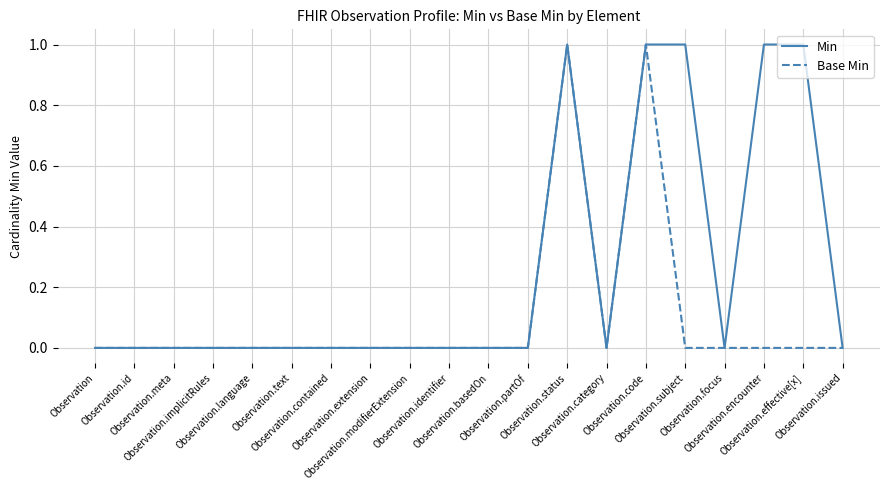

Reading left to right, extract all data points from this chart.

Min: Observation=0	Observation.id=0	Observation.meta=0	Observation.implicitRules=0	Observation.language=0	Observation.text=0	Observation.contained=0	Observation.extension=0	Observation.modifierExtension=0	Observation.identifier=0	Observation.basedOn=0	Observation.partOf=0	Observation.status=1	Observation.category=0	Observation.code=1	Observation.subject=1	Observation.focus=0	Observation.encounter=1	Observation.effective[x]=1	Observation.issued=0
Base Min: Observation=0	Observation.id=0	Observation.meta=0	Observation.implicitRules=0	Observation.language=0	Observation.text=0	Observation.contained=0	Observation.extension=0	Observation.modifierExtension=0	Observation.identifier=0	Observation.basedOn=0	Observation.partOf=0	Observation.status=1	Observation.category=0	Observation.code=1	Observation.subject=0	Observation.focus=0	Observation.encounter=0	Observation.effective[x]=0	Observation.issued=0